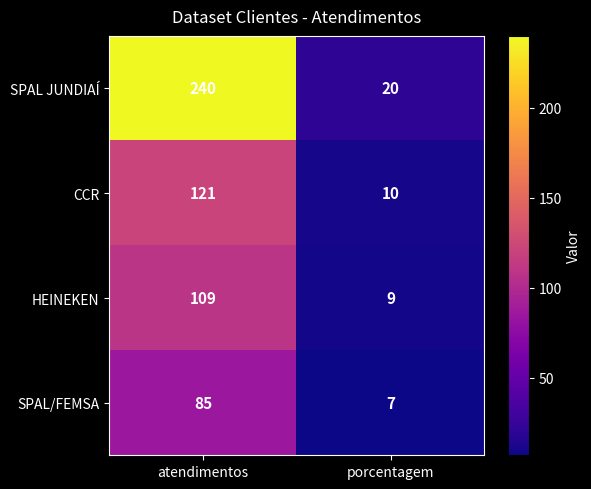

What is the difference between the maximum and minimum values in the SPAL JUNDIAÍ series?

220